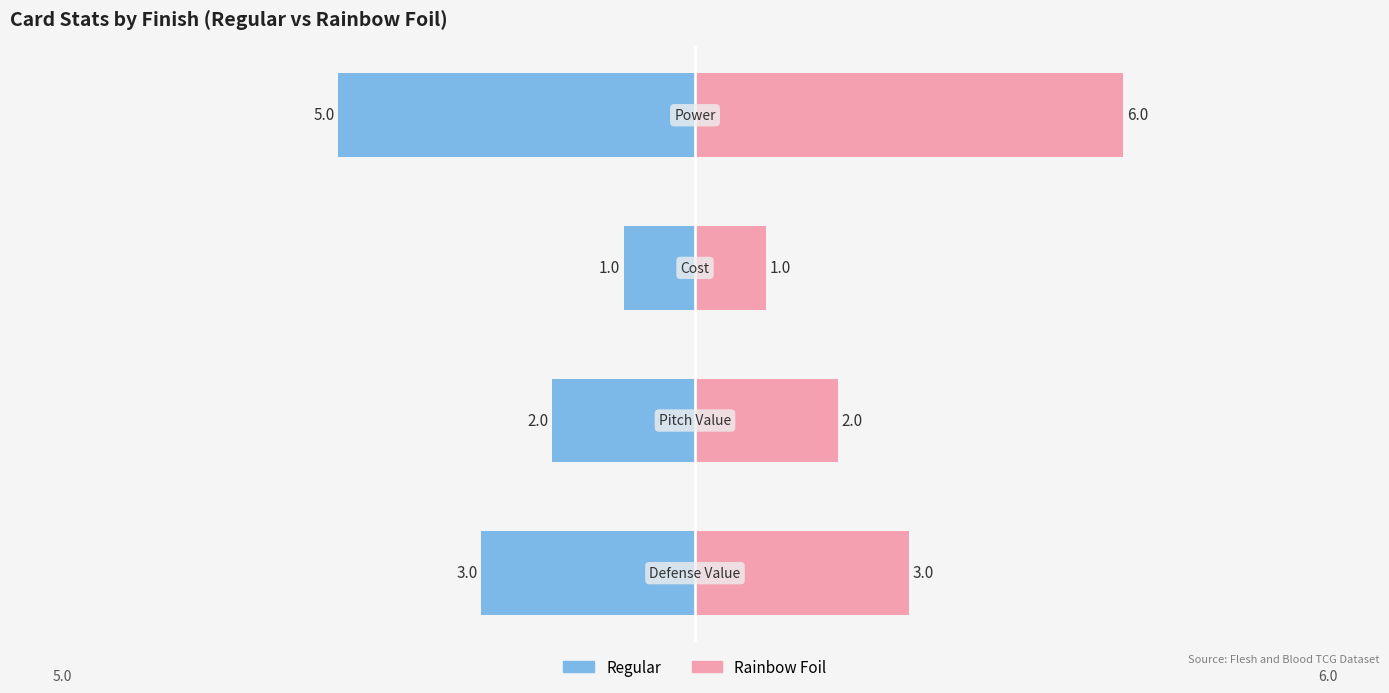

Rank the series at 3 from lowest to highest value.

Regular, Rainbow Foil